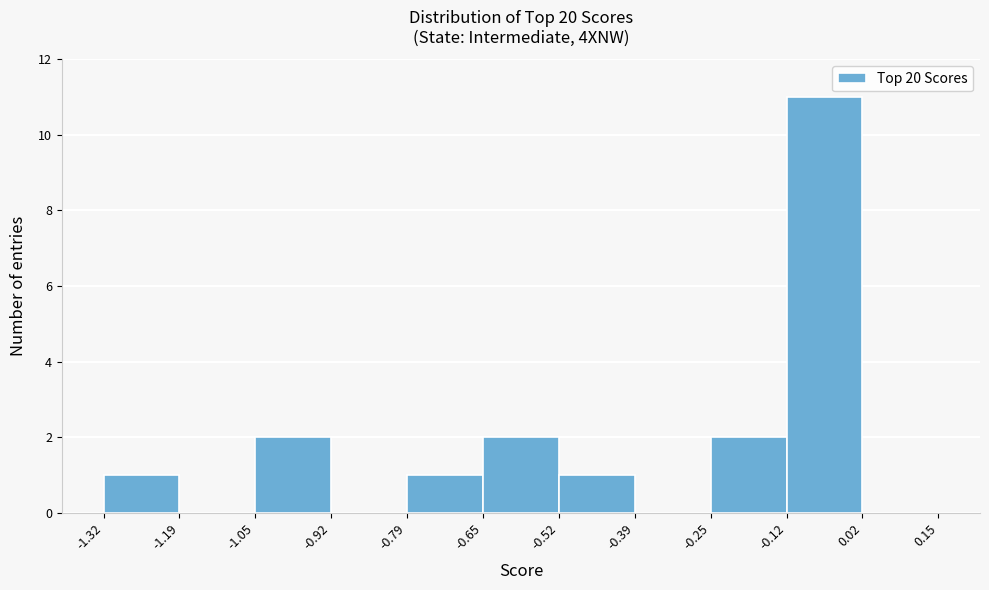

How tall is the bar that spans -1.05 to -0.92 on the x-axis? The values are not printed on the chart, so give them approximately, as read against the axis.

2